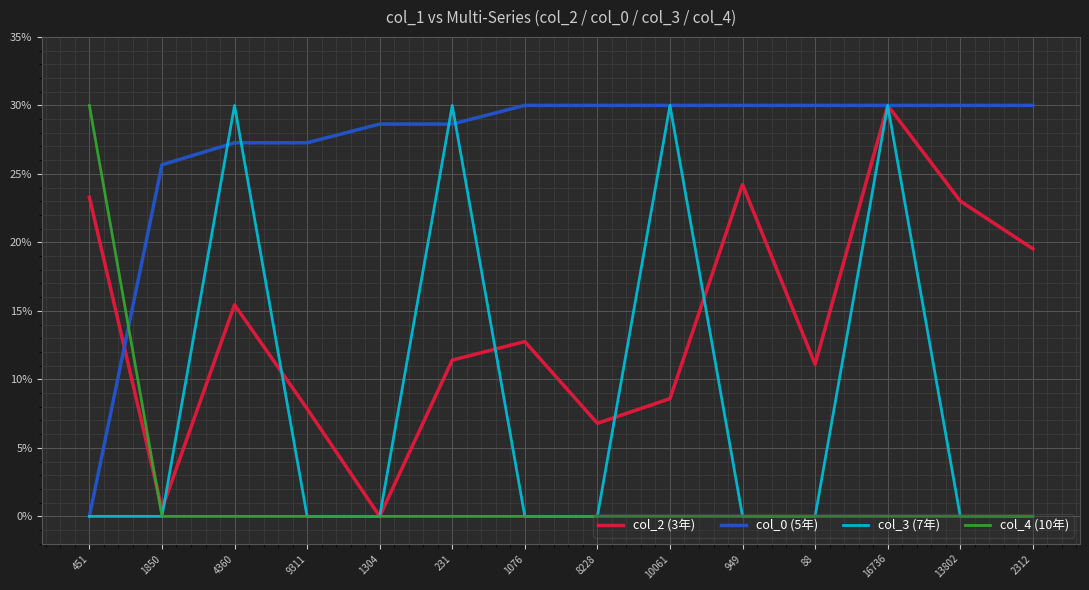

Where is the first local maximum for col_3 (7年)?

4360